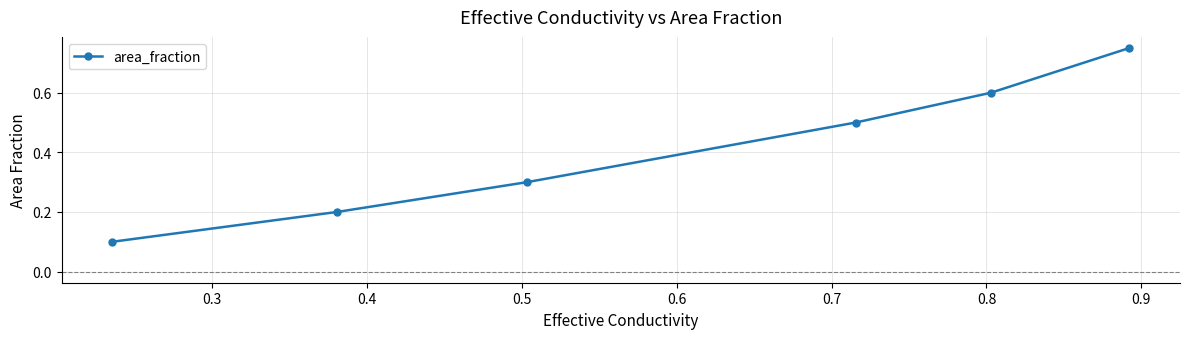

Count the number of categories in the chart.

6